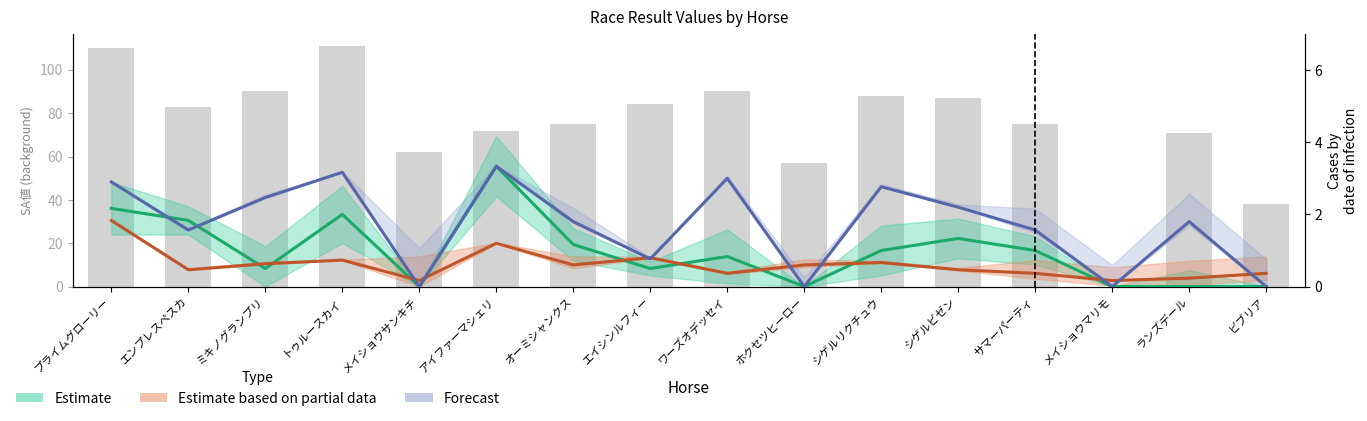

Is the value of AG値 at ホクセツヒーロー greater than the value of SP値 at オーミシャンクス?

No